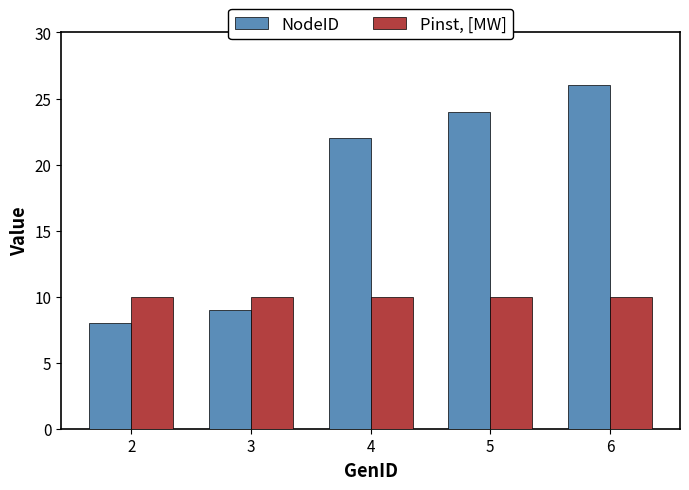

What is the approximate value of NodeID at 4, to the nearest 5?

20